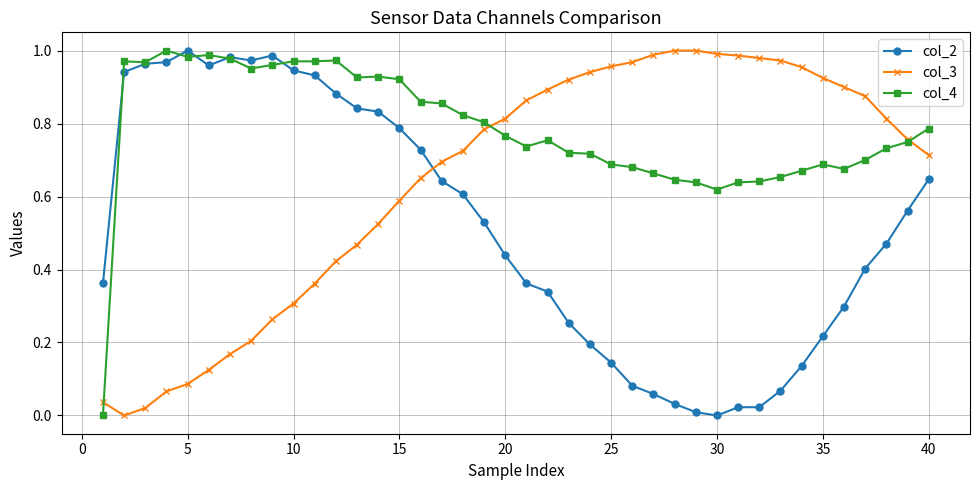

Rank the series by their average value, from lowest to highest.

col_2, col_3, col_4